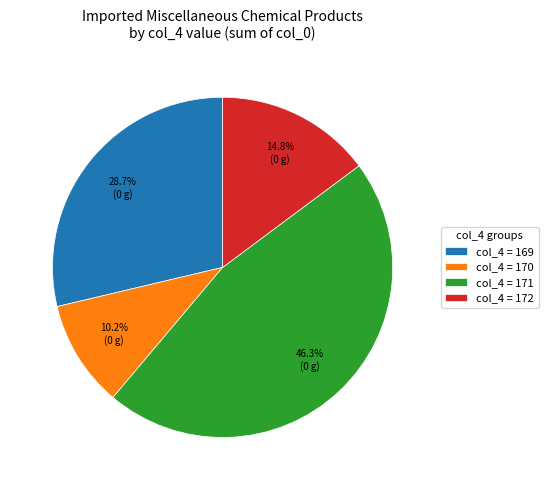

To the nearest percent, what is the average slice percentage?

25%